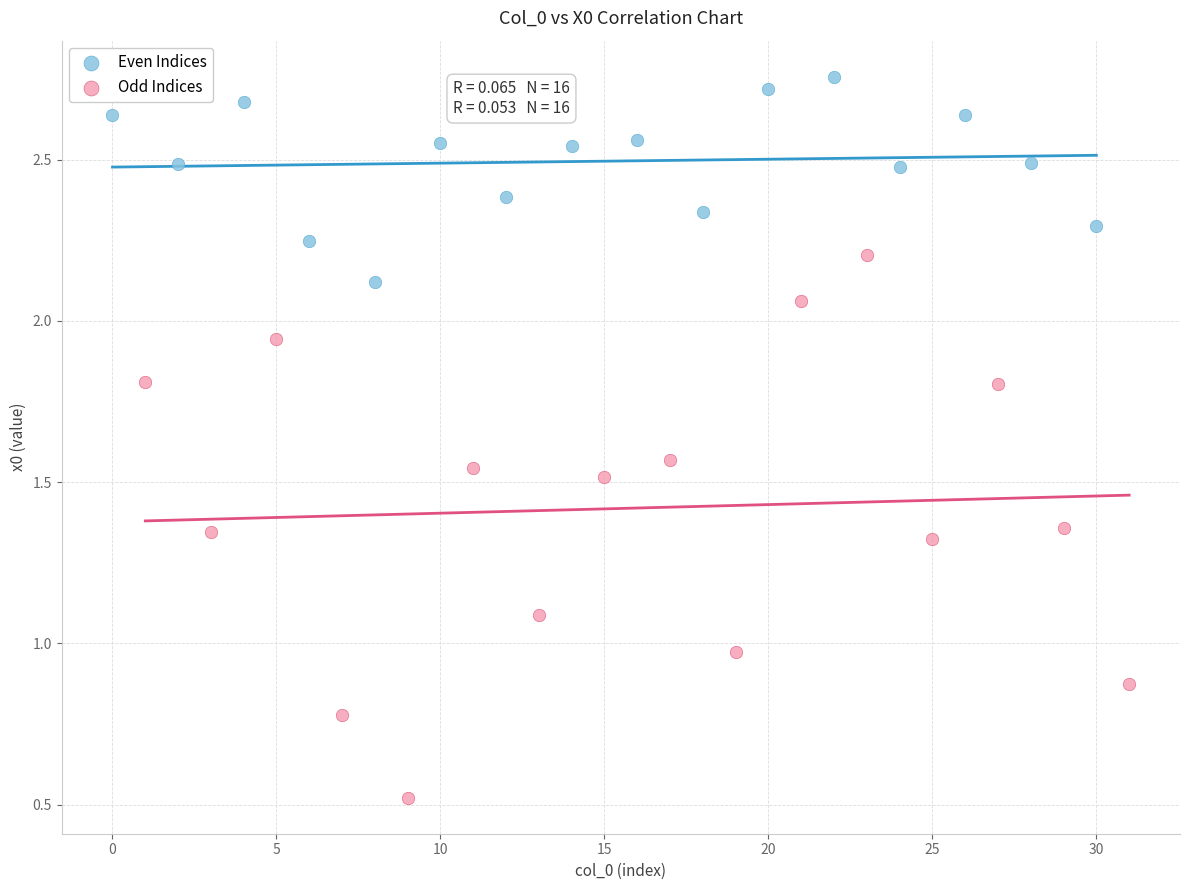

Which series contains the highest Y value?

Even Indices